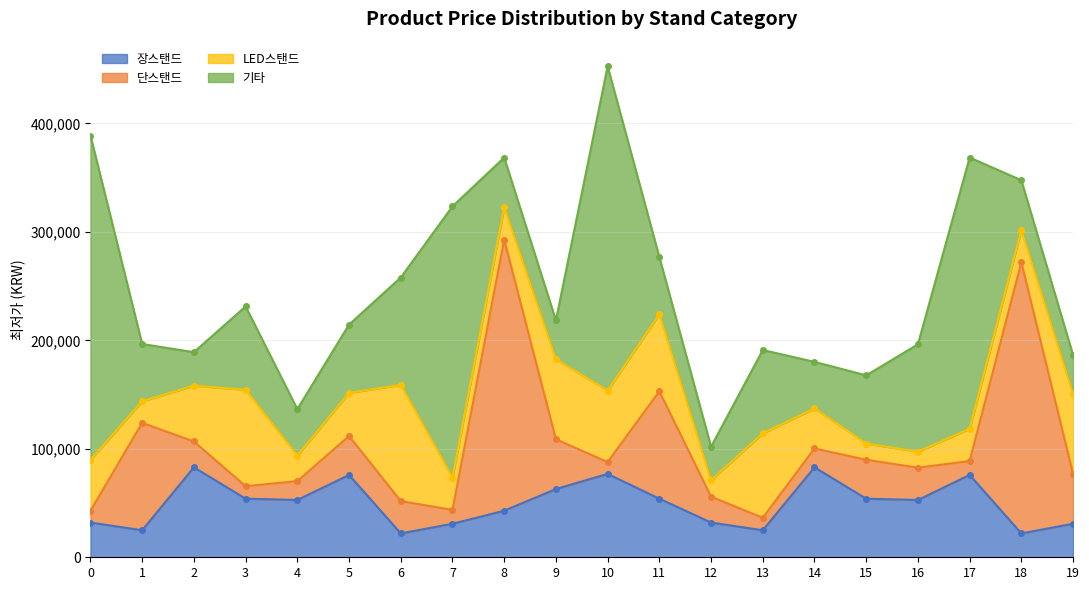

What is the minimum value for 단스탠드?

10900